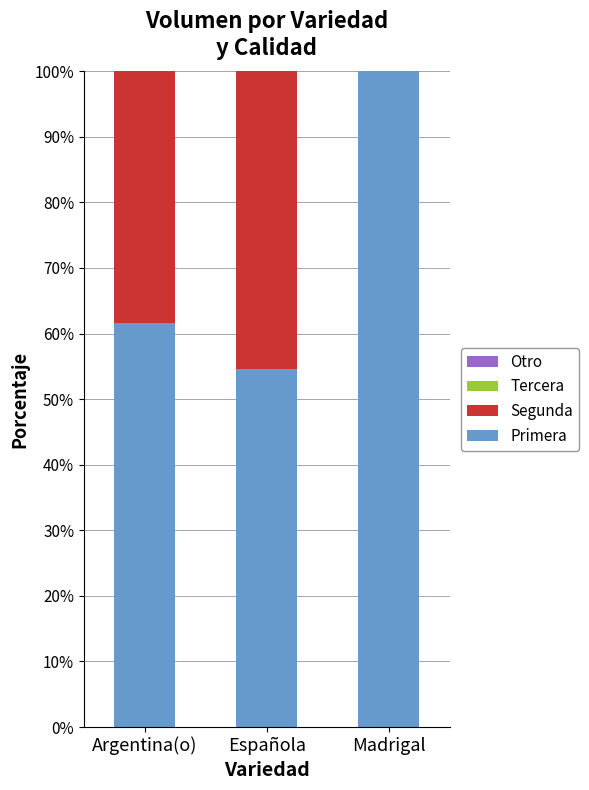

The Primera series shows 98.8 at Argentina(o). True or false?

False